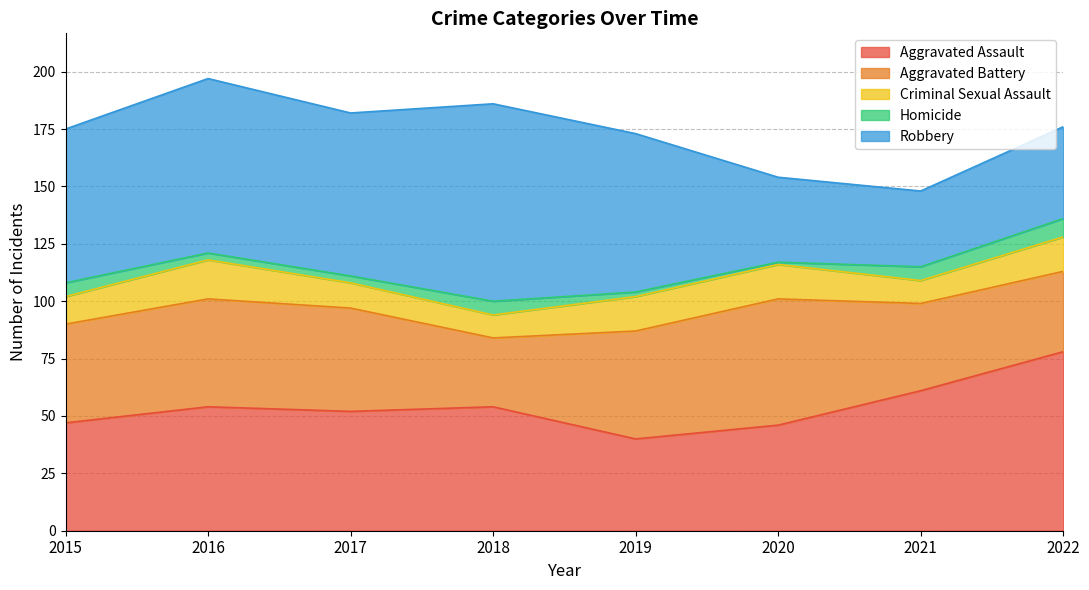

What are all the series names shown in the legend?

Aggravated Assault, Aggravated Battery, Criminal Sexual Assault, Homicide, Robbery